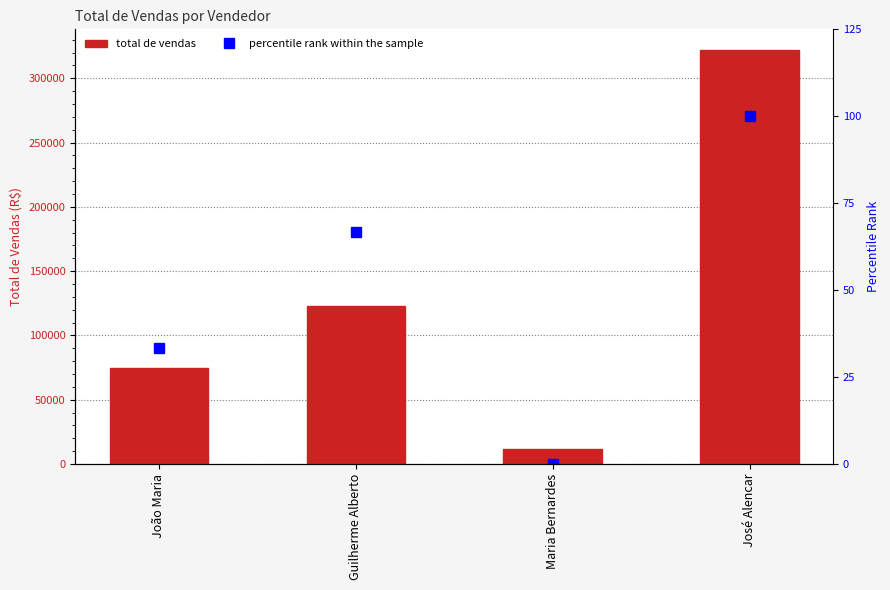

Is it true that total de vendas equals 75000.4 at João Maria?

True